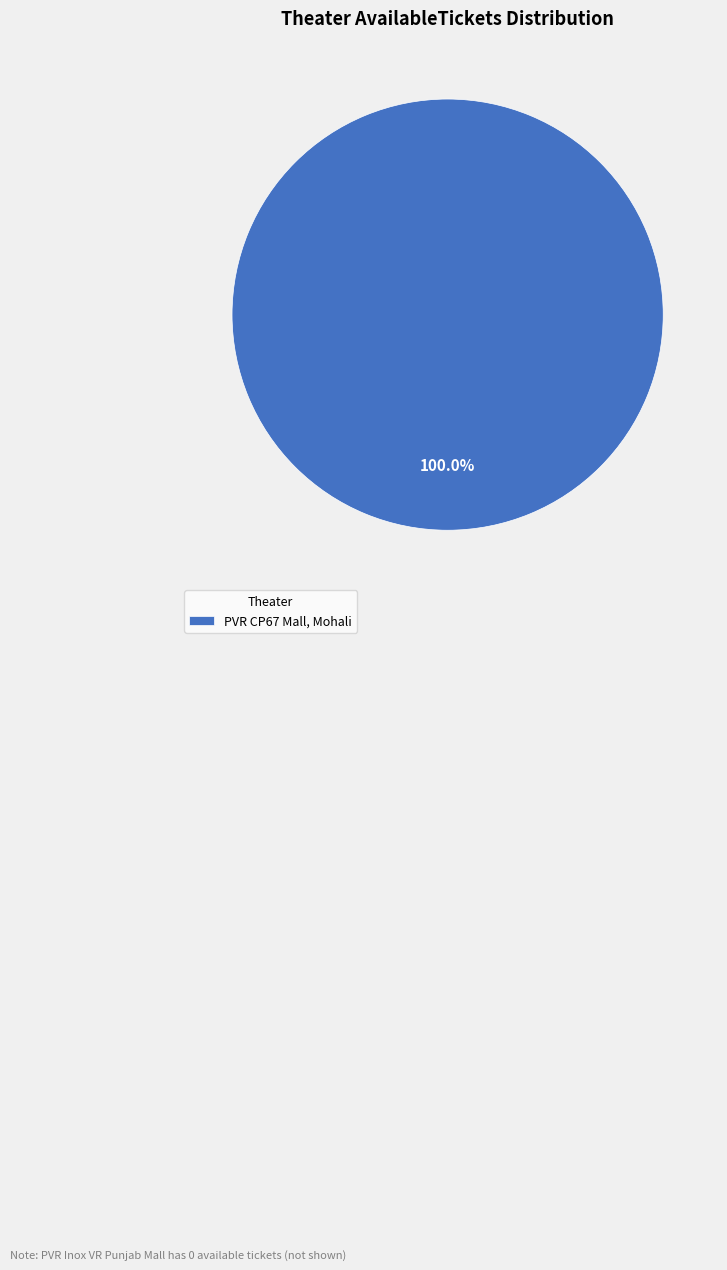

Rank the categories by value from lowest to highest.

PVR CP67 Mall, Mohali